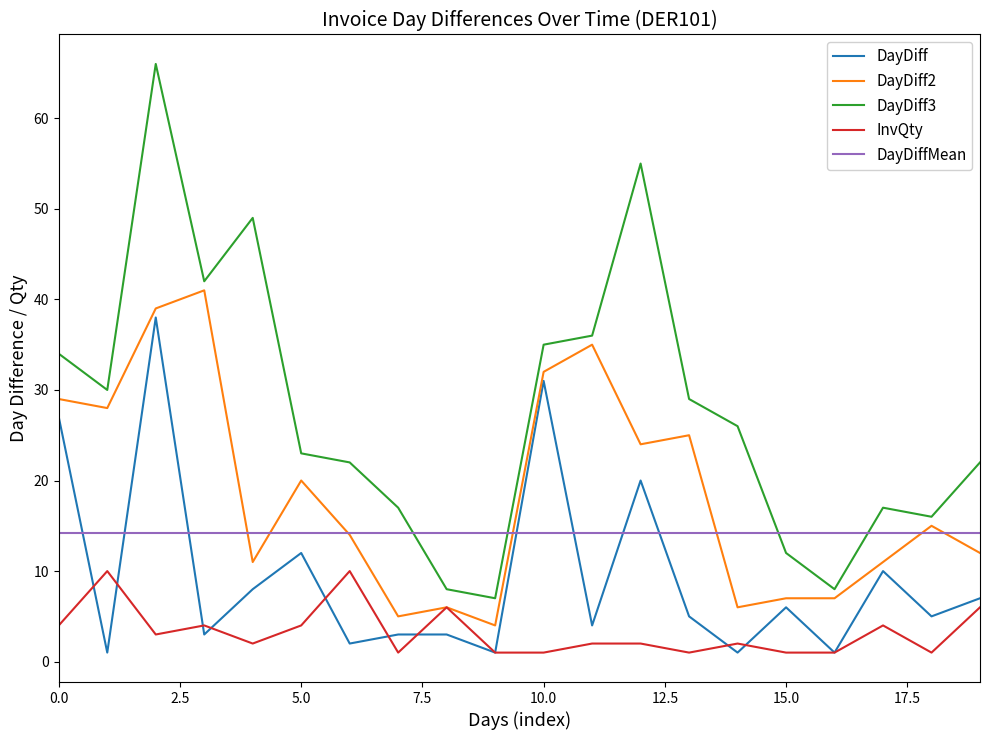

Which series has the largest total across all categories?

DayDiff3